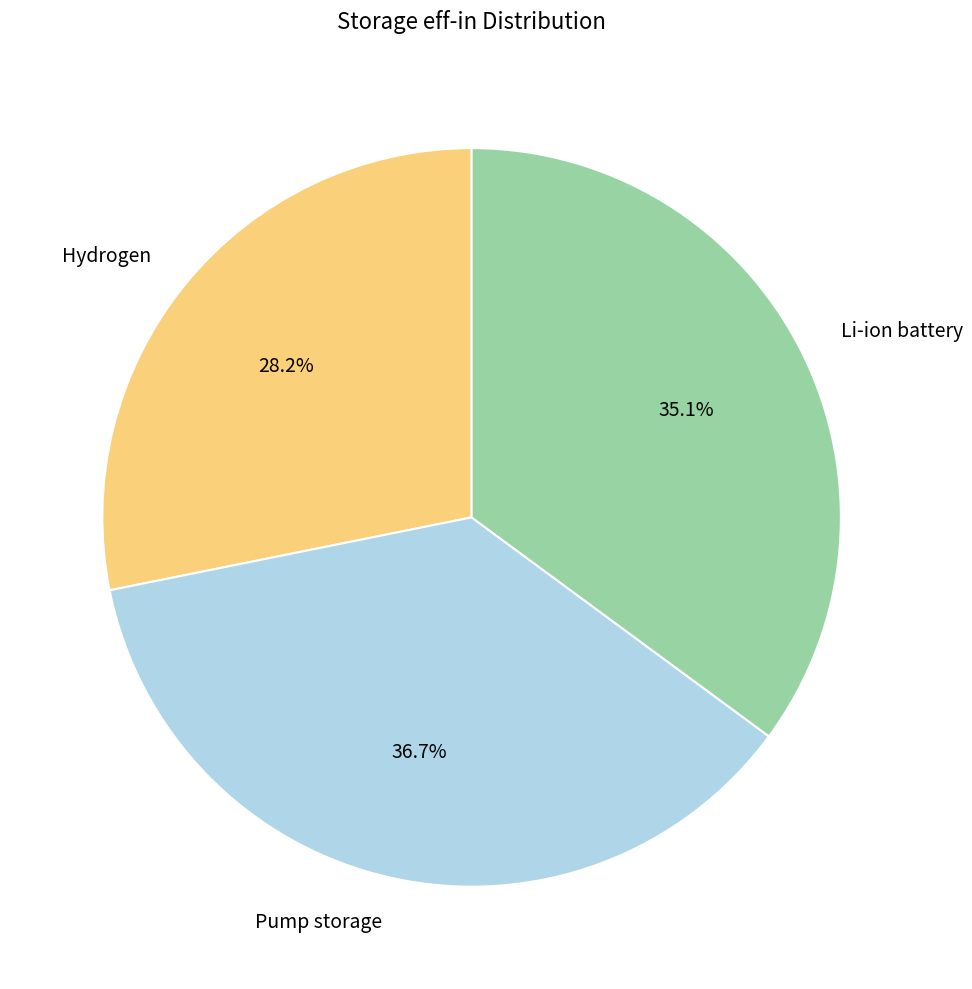

The Li-ion battery slice represents 35% of the pie. True or false?

True